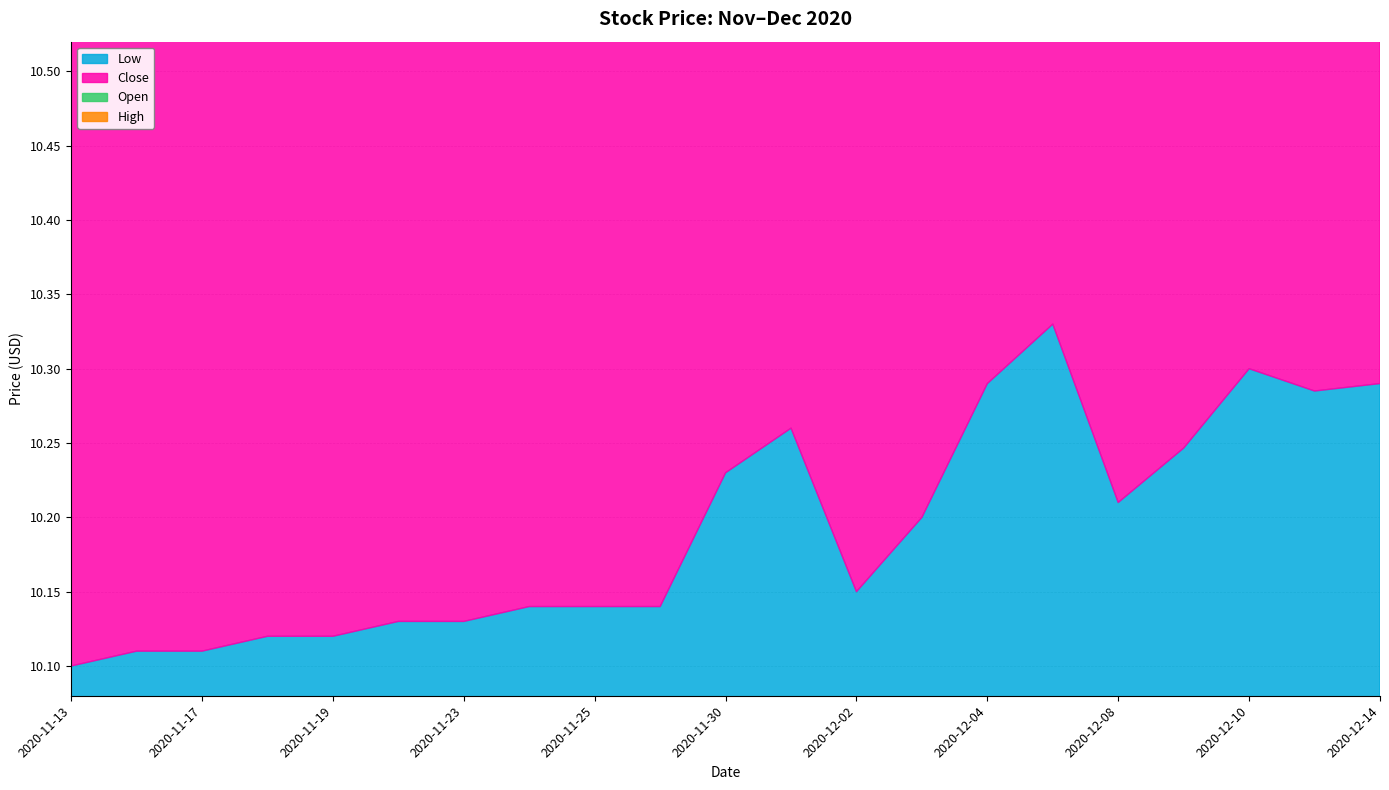

What are all the series names shown in the legend?

Low, Close, Open, High